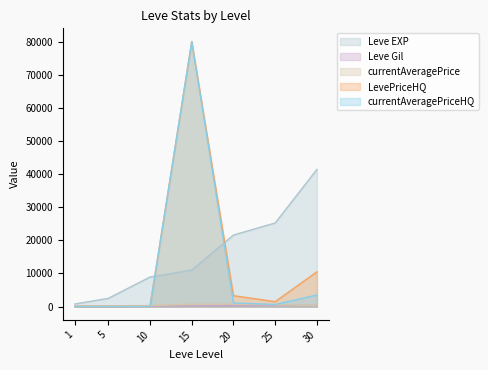

What is the sum of all Leve EXP values?

111520.0